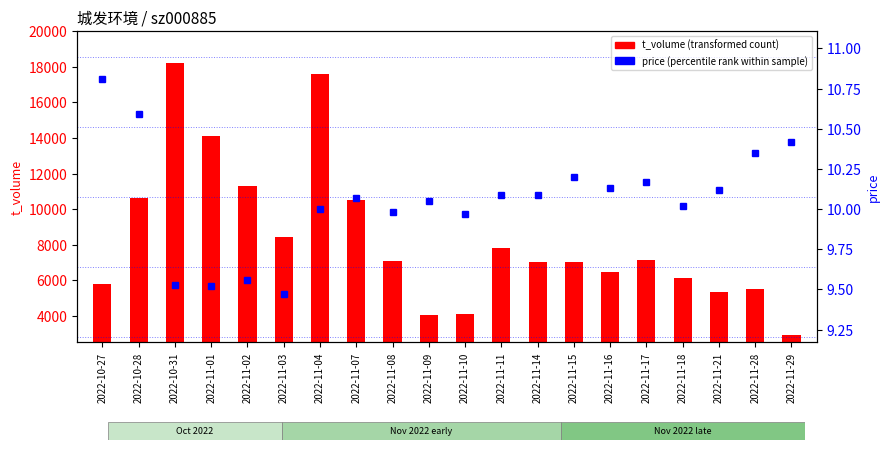

What is the label of the 12th bar from the left?

2022-11-11